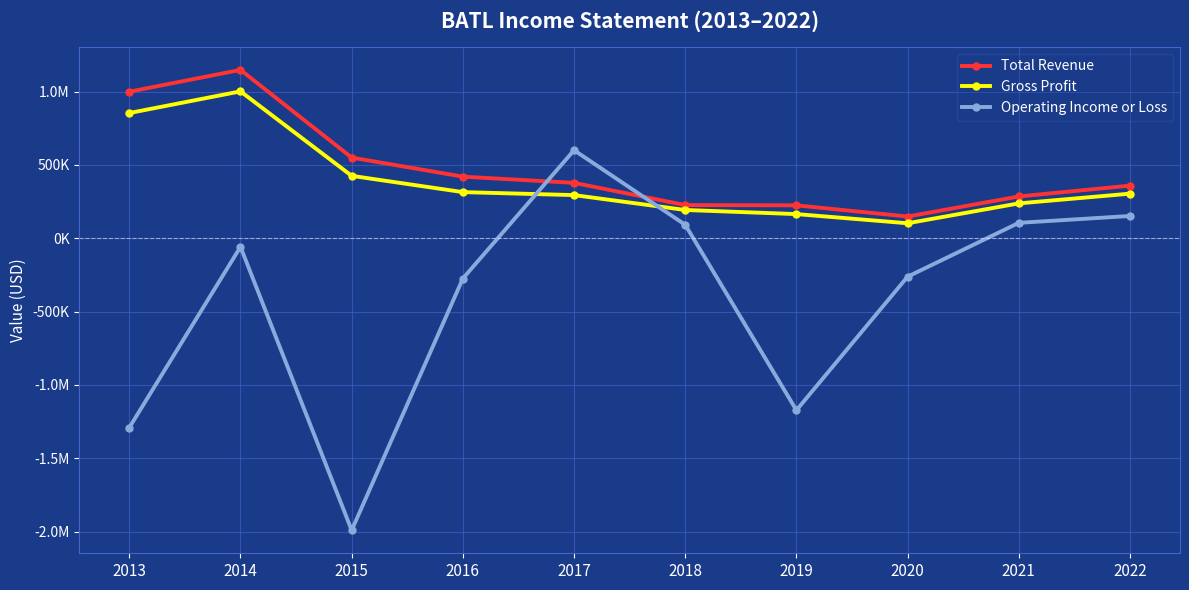

What is the sum of all Operating Income or Loss values?

-4098700